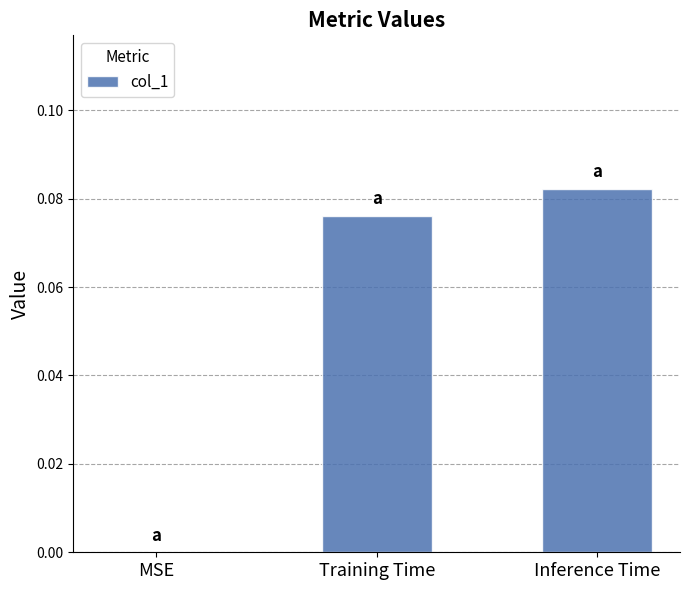

At which category does the chart reach its peak across all series?

Inference Time